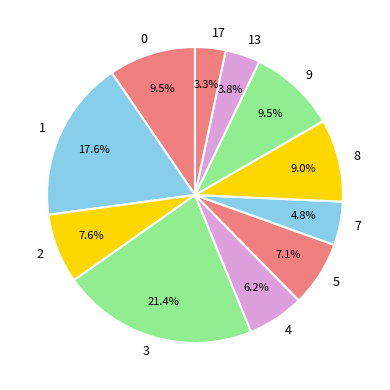

How many segments does this pie chart have?

11